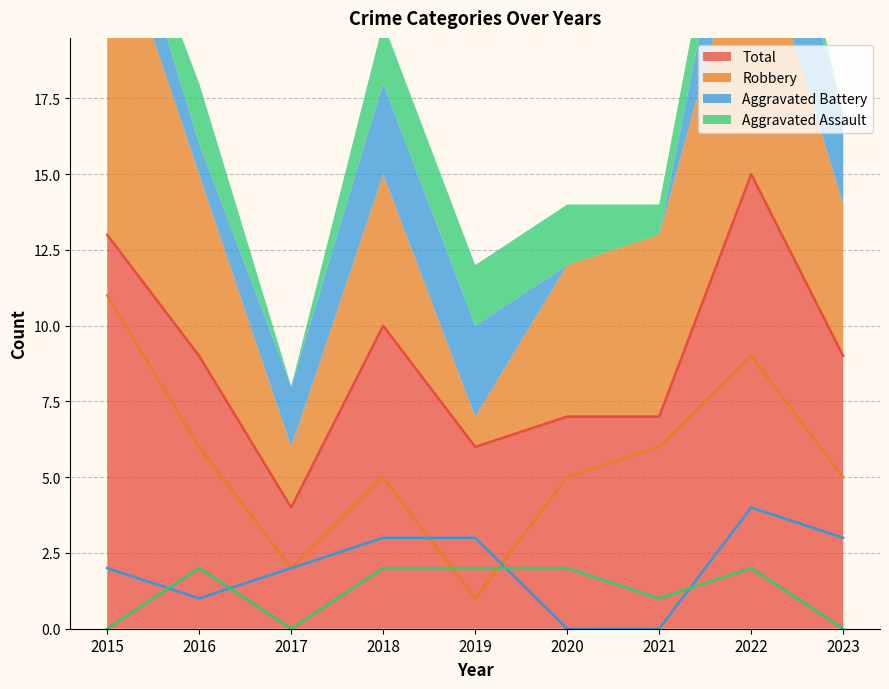

Where do Robbery and Aggravated Battery first cross each other?

2018 and 2019